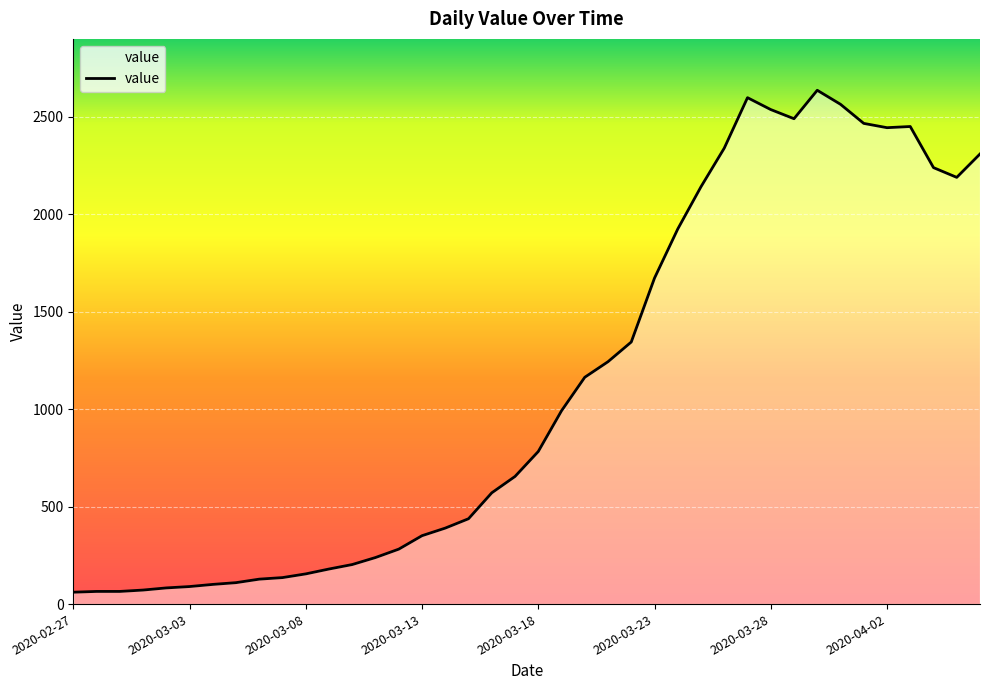

What is the maximum value shown in the chart?

2637